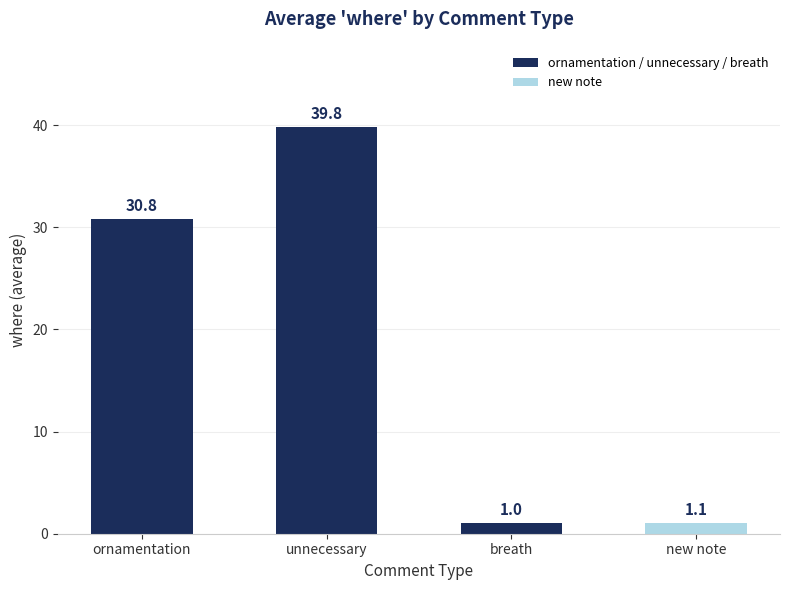

Does the chart contain stacked bars?

No